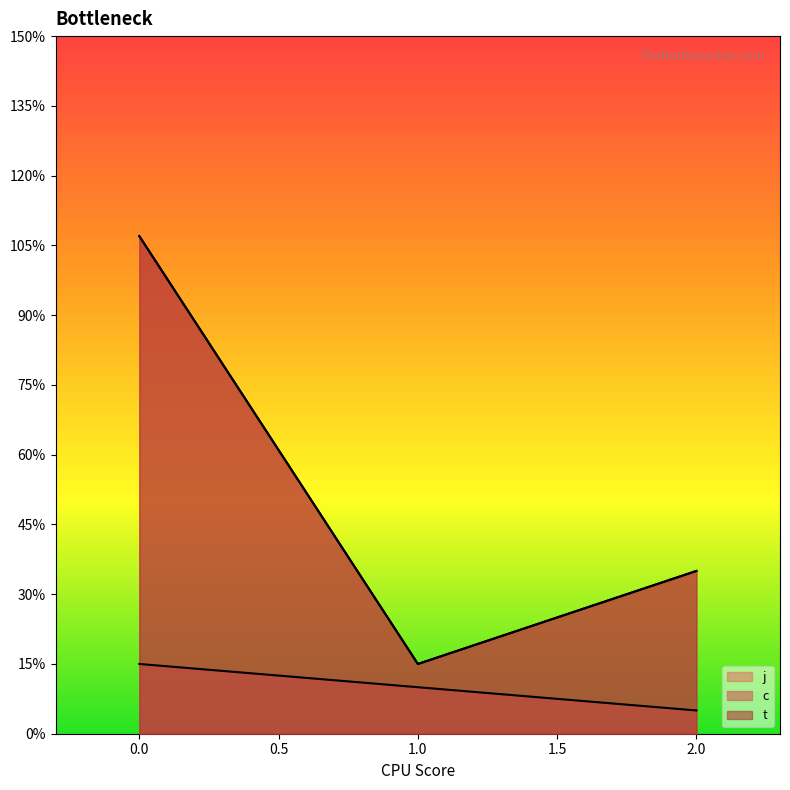

True or false: t has more than 2 interior local peaks.

False